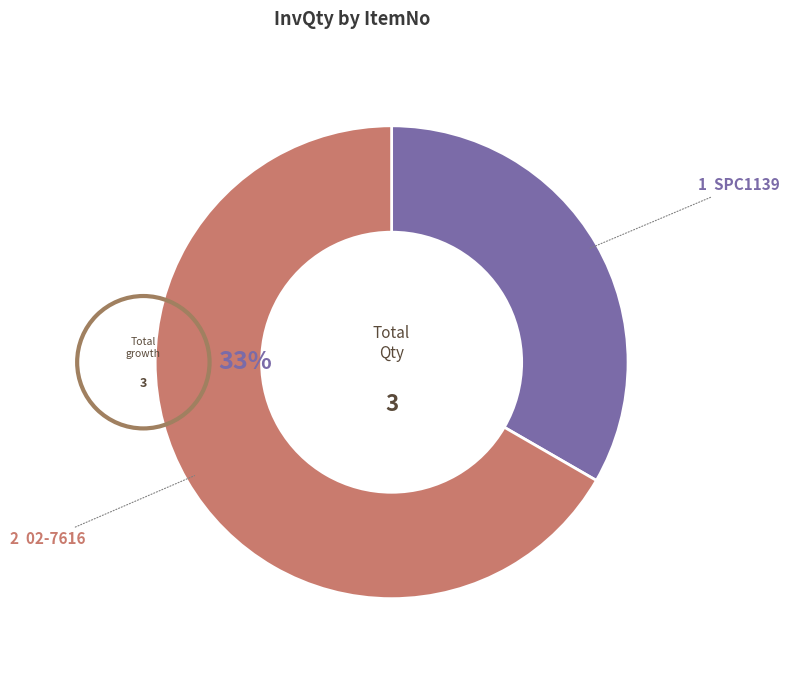

Count the number of slices in the pie.

2